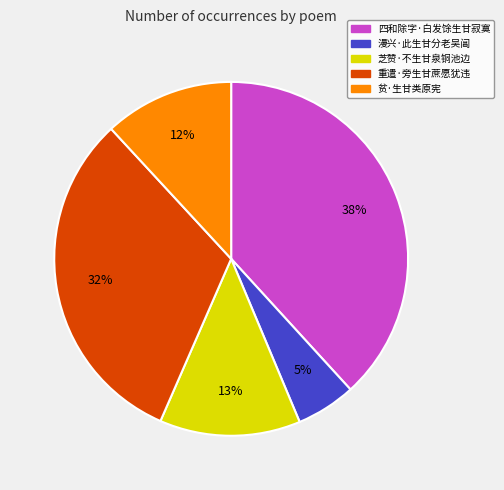

Is there any slice that represents more than half of the pie?

No